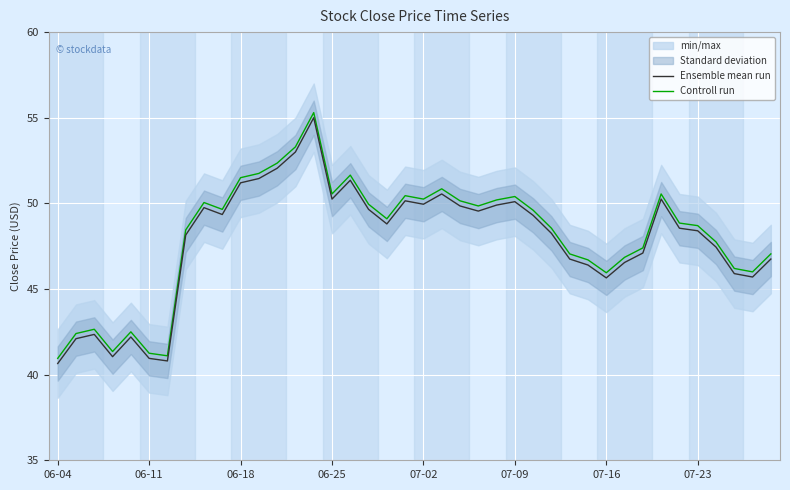

What is the maximum value for Ensemble mean run?

55.0